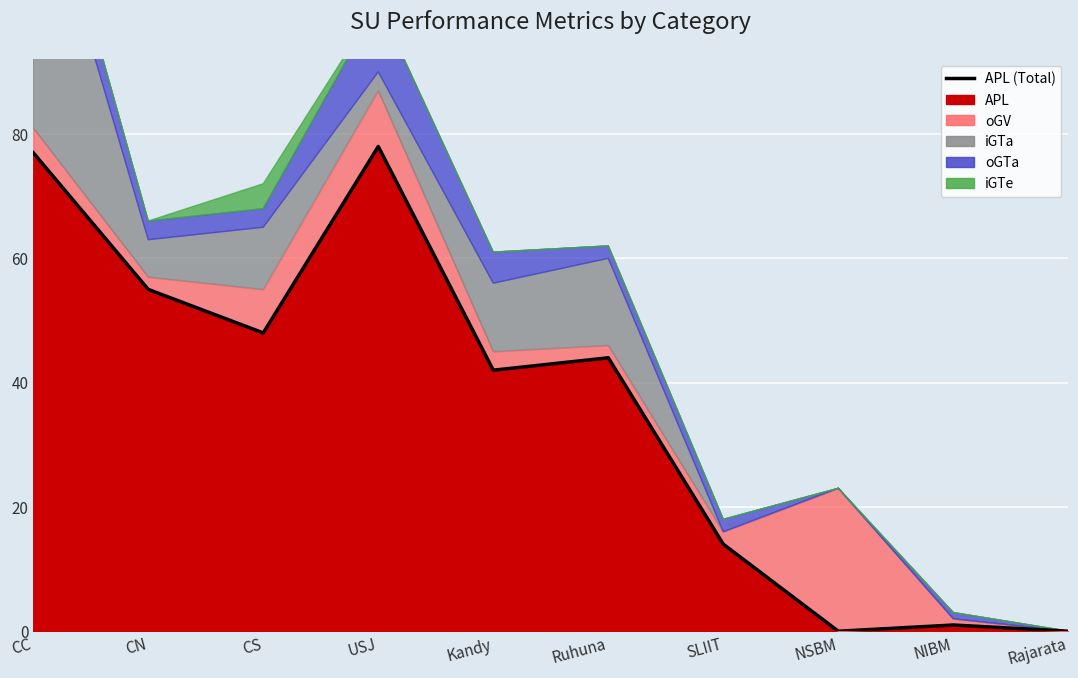

What is the label of the 5th point from the right?

Ruhuna